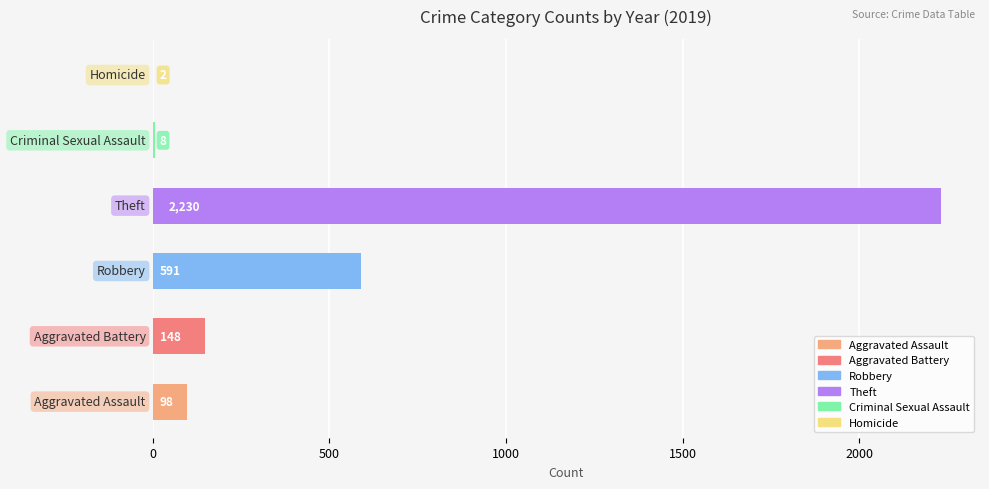

The value of Robbery at 2019 is 591. True or false?

True